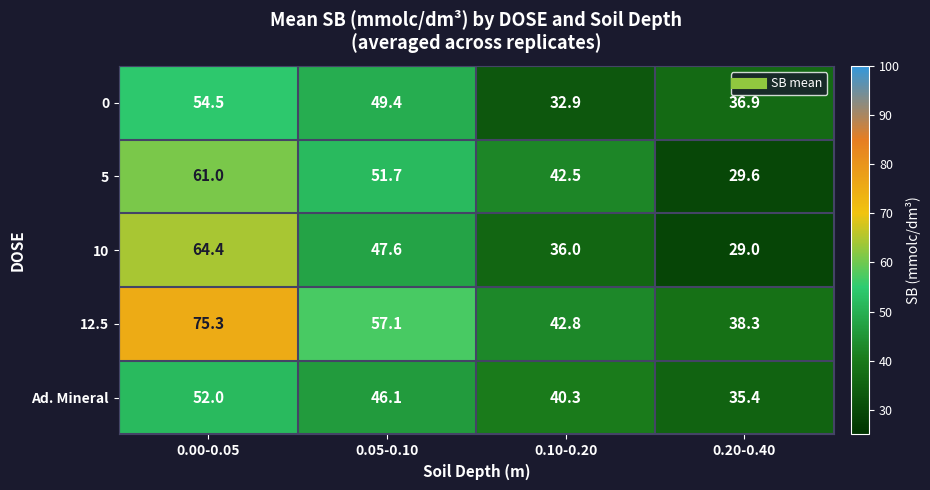

Reading left to right, list all the values displayed in this chart.

0: 0.00-0.05=54.5	0.05-0.10=49.4	0.10-0.20=32.9	0.20-0.40=36.9
5: 0.00-0.05=61.0	0.05-0.10=51.7	0.10-0.20=42.5	0.20-0.40=29.6
10: 0.00-0.05=64.4	0.05-0.10=47.6	0.10-0.20=36.0	0.20-0.40=29.0
12.5: 0.00-0.05=75.3	0.05-0.10=57.1	0.10-0.20=42.8	0.20-0.40=38.3
Ad. Mineral: 0.00-0.05=52.0	0.05-0.10=46.1	0.10-0.20=40.3	0.20-0.40=35.4